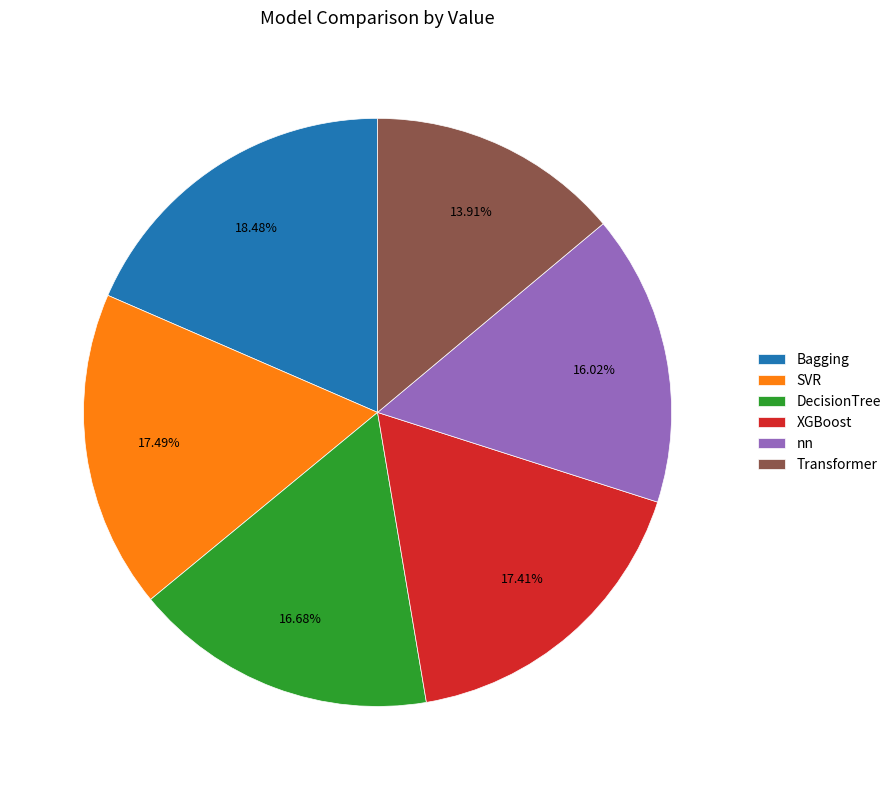

Combined, do nn and DecisionTree account for over 50%?

No